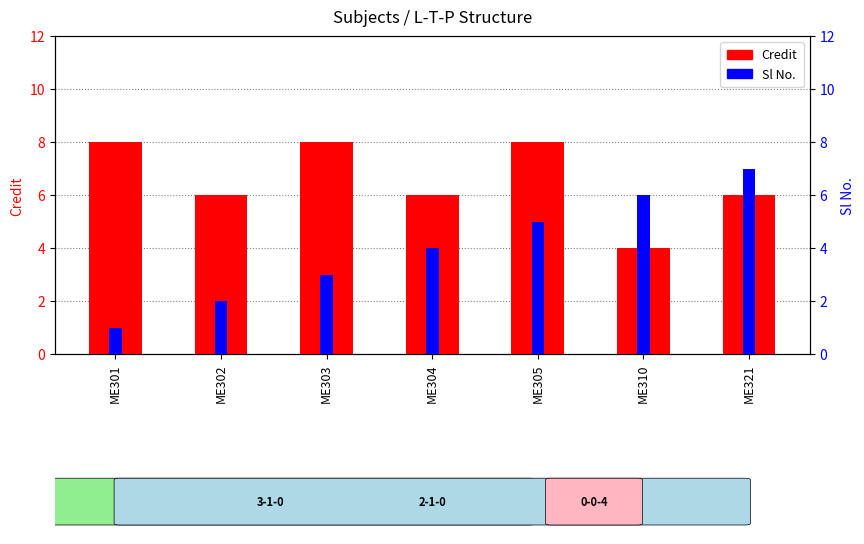

Reading right to left, list all the values displayed in this chart.

Credit: ME321=6	ME310=4	ME305=8	ME304=6	ME303=8	ME302=6	ME301=8
Sl No.: ME321=7	ME310=6	ME305=5	ME304=4	ME303=3	ME302=2	ME301=1